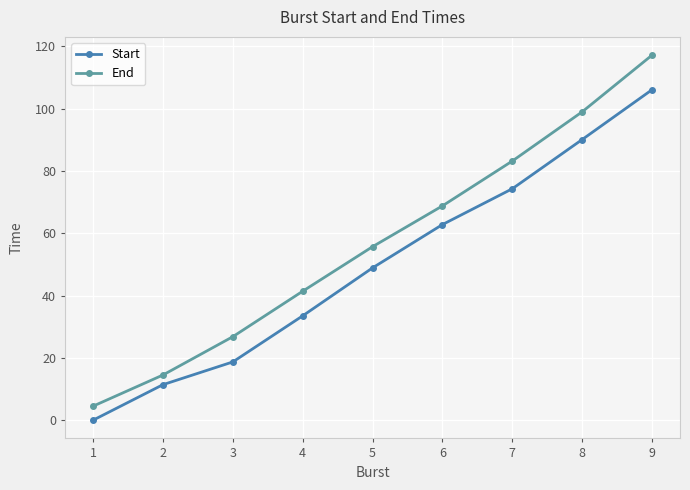

At which label does Start first exceed 48?

5